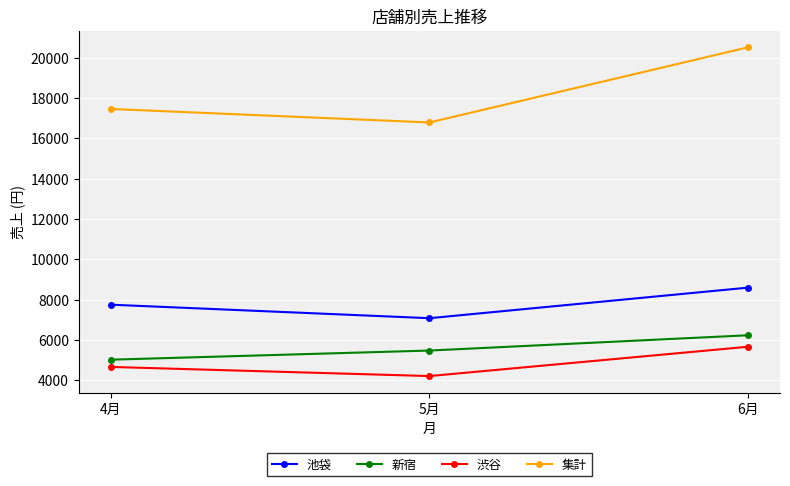

How many lines are shown in the chart?

4